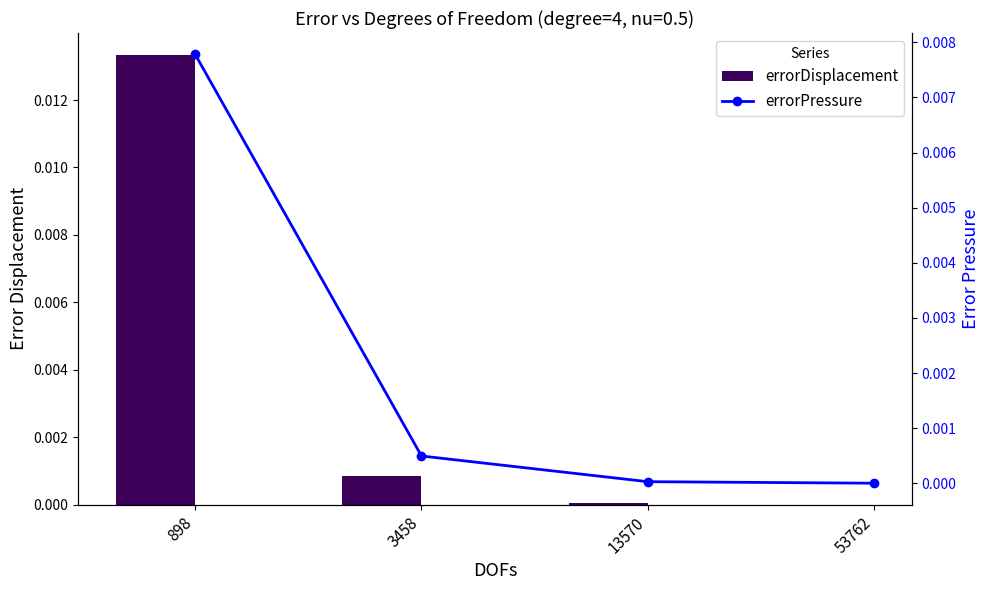

At which label does errorDisplacement reach its peak?

898